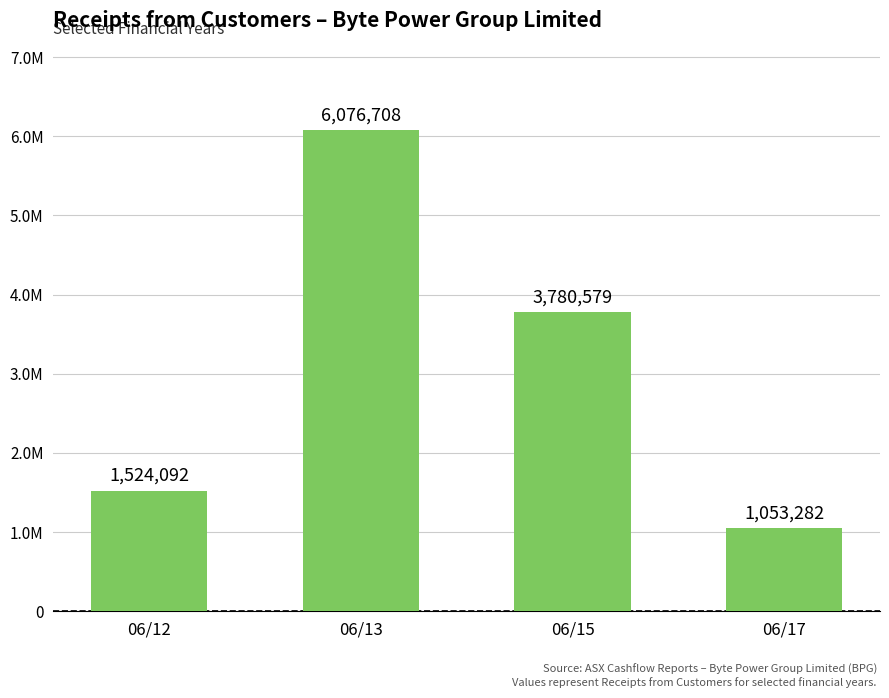

Between 06/13 and 06/17, which is larger?

06/13